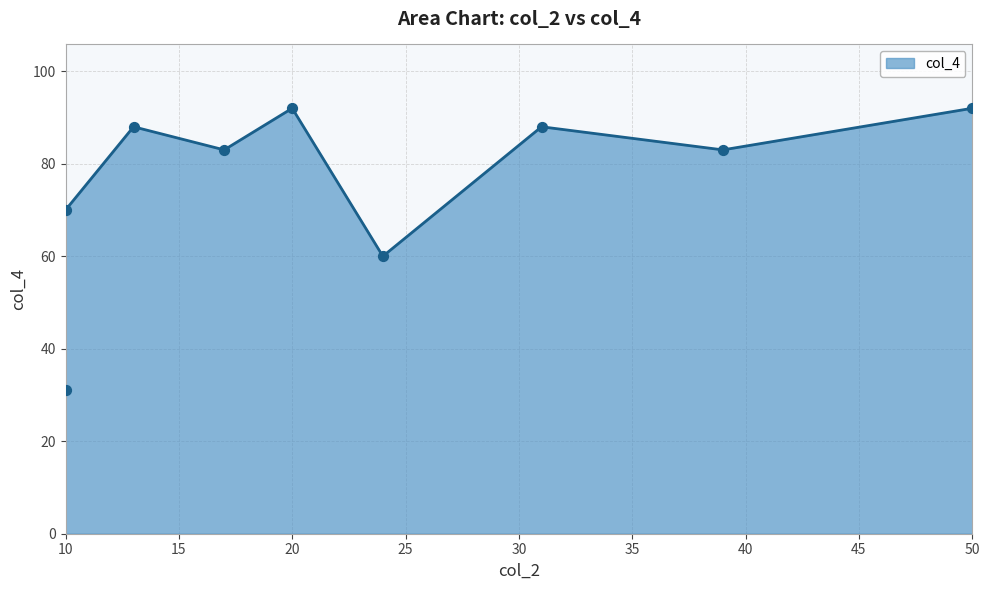

Approximately how many times larger is the value at T7 compared to T8?

1.1